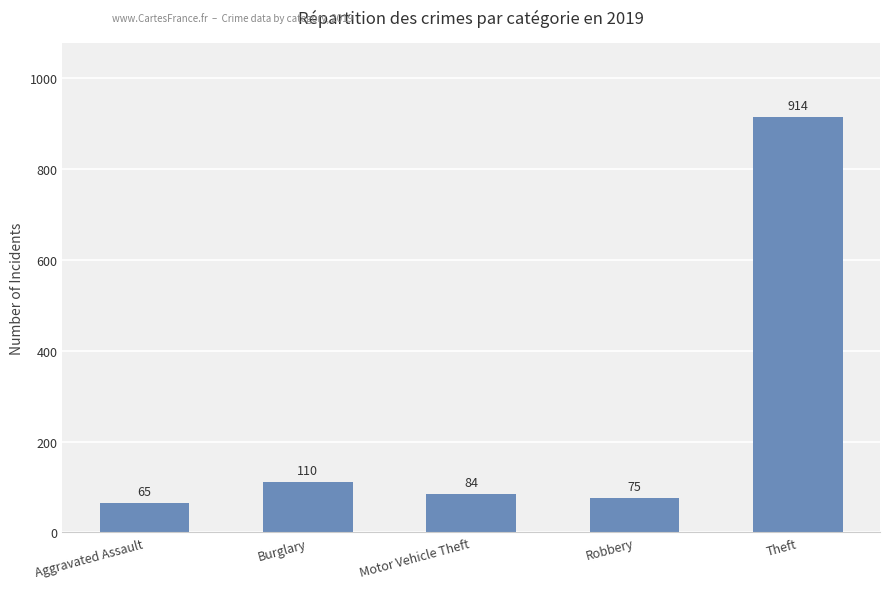

List the labels in order of value, largest first.

Theft, Burglary, Motor Vehicle Theft, Robbery, Aggravated Assault